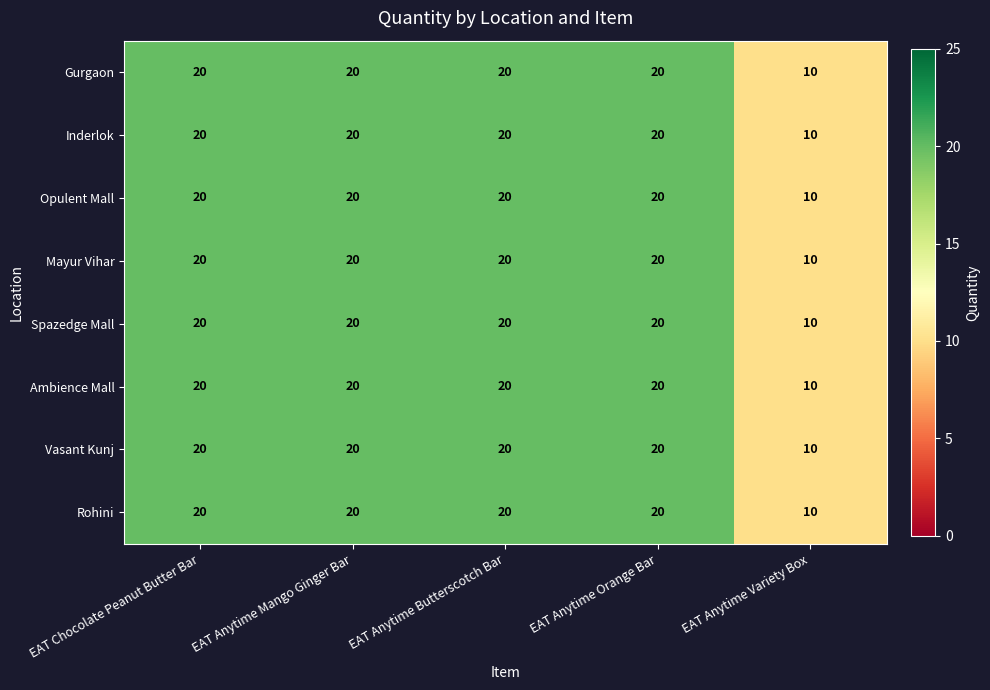

What is the approximate value of Ambience Mall at EAT Anytime Butterscotch Bar, to the nearest 10?

20